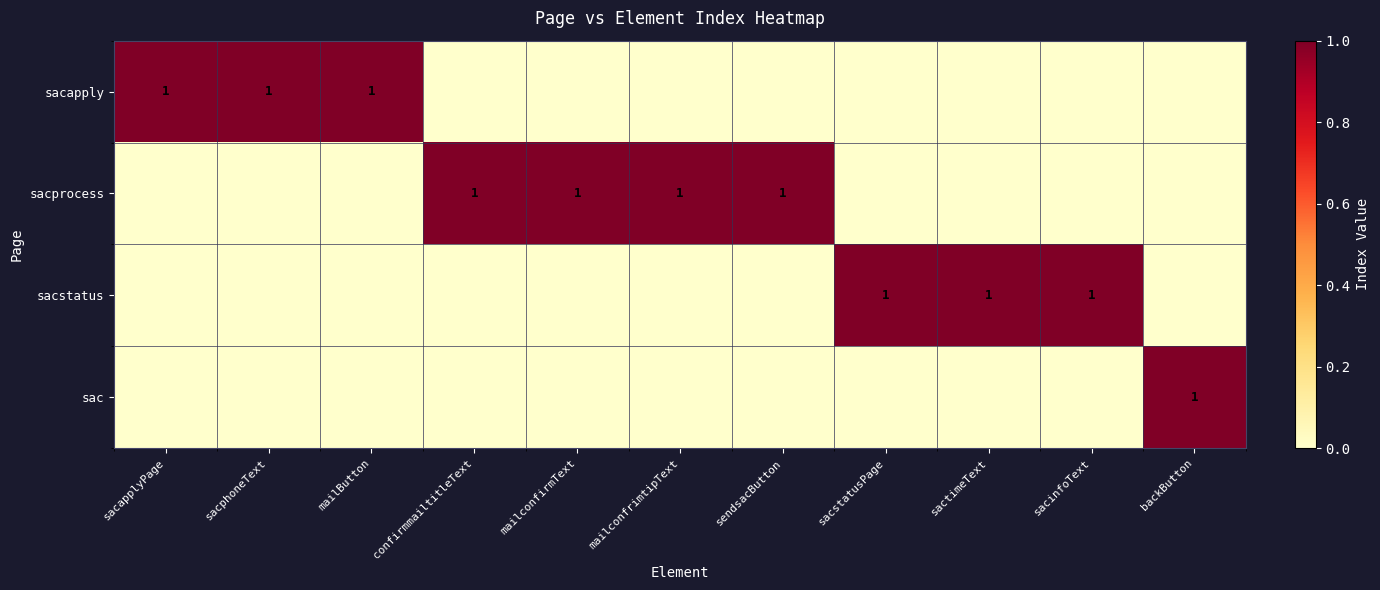

What is the total value across all series at confirmmailtitleText?

1